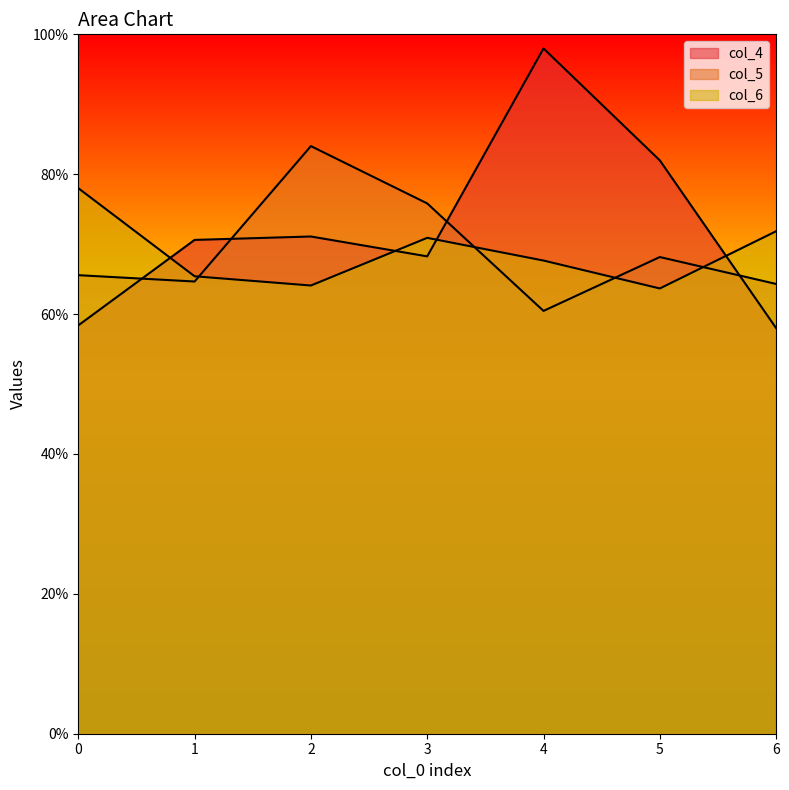

What is the spread (max minus min) of values at 4?

0.4